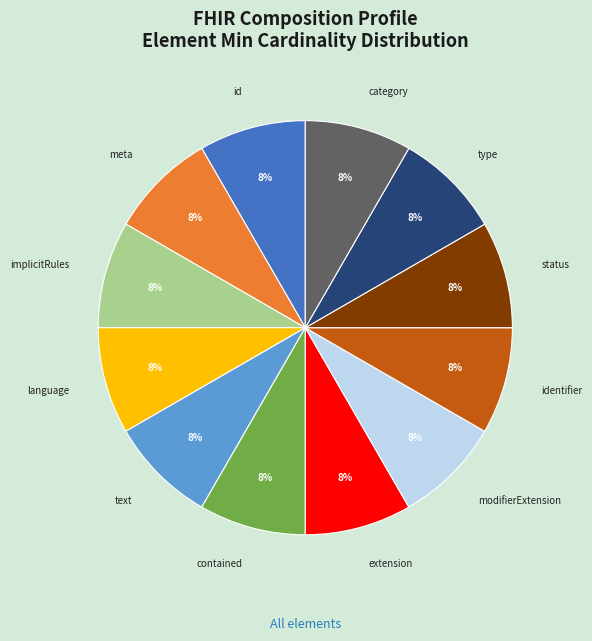

Does any single category account for the majority?

No